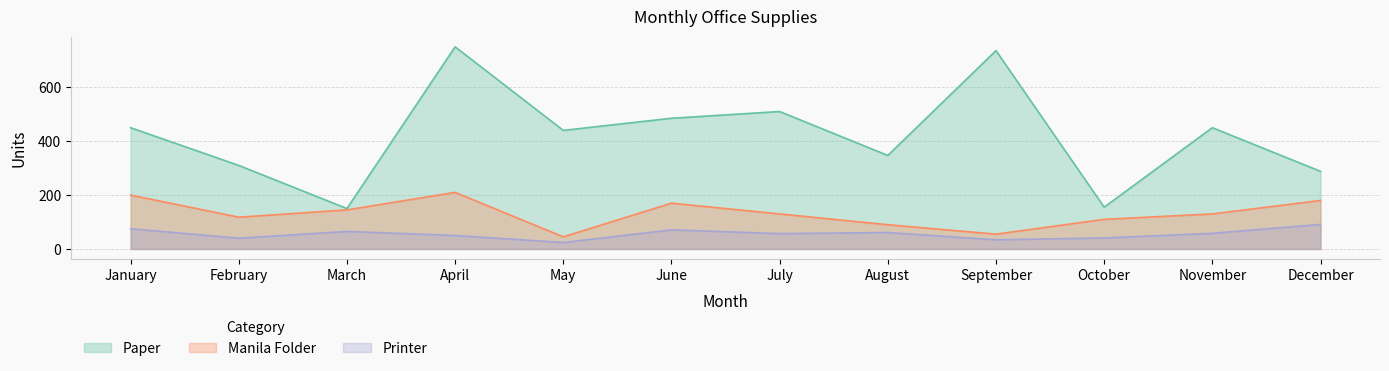

What is the value of the Paper point at the 11th from the left?

450